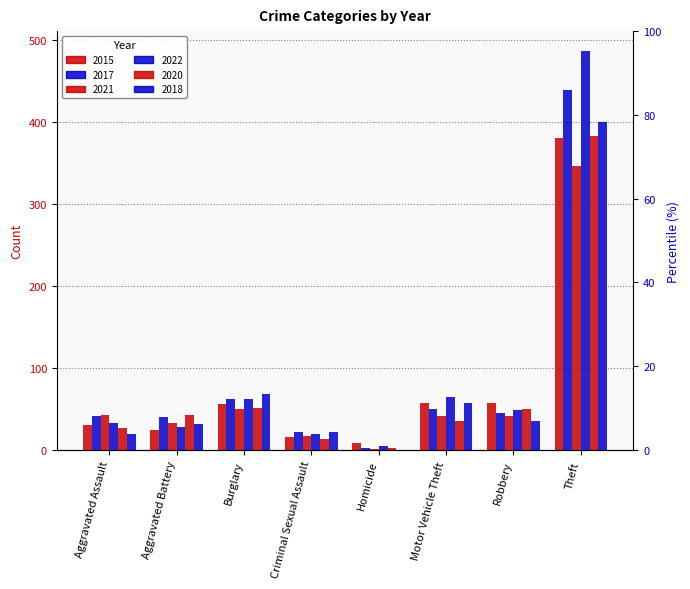

What position from the right is Burglary?

6